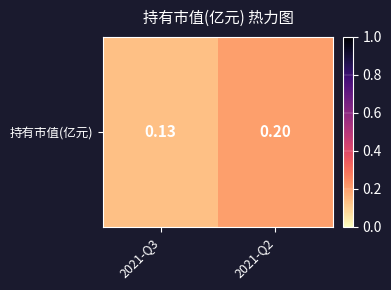

What is the change in value from 2021-Q3 to 2021-Q2?

+0.1